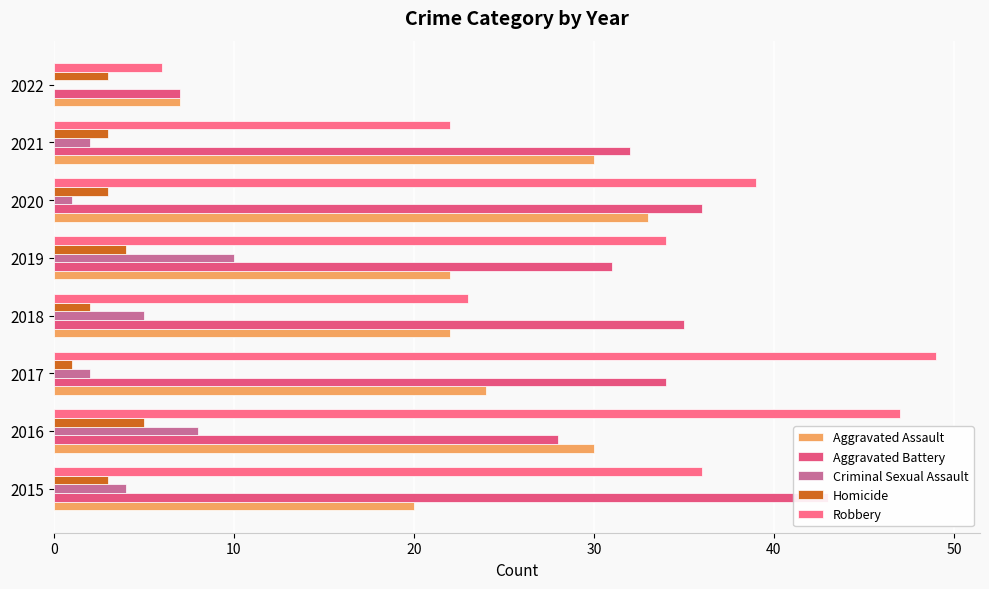

Between 2018 and 2022, which is larger?

2018